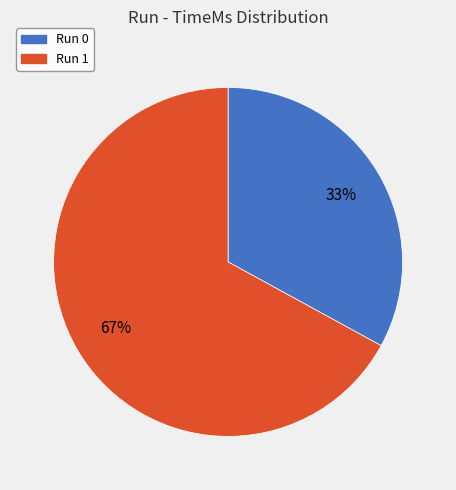

Is the sum of Run 1 and Run 0 greater than half?

Yes